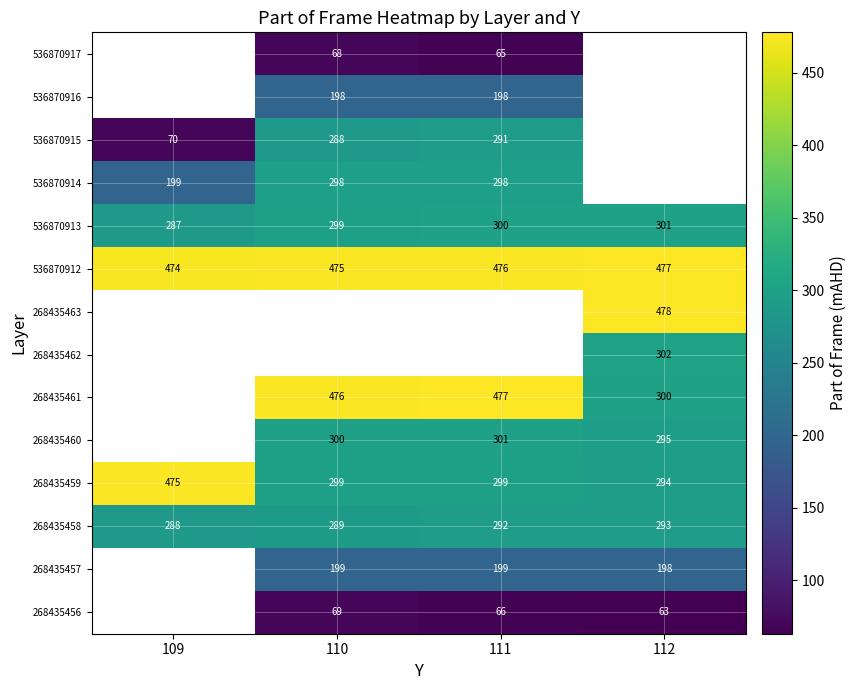

The 536870913 series shows 95.3 at 111. True or false?

False